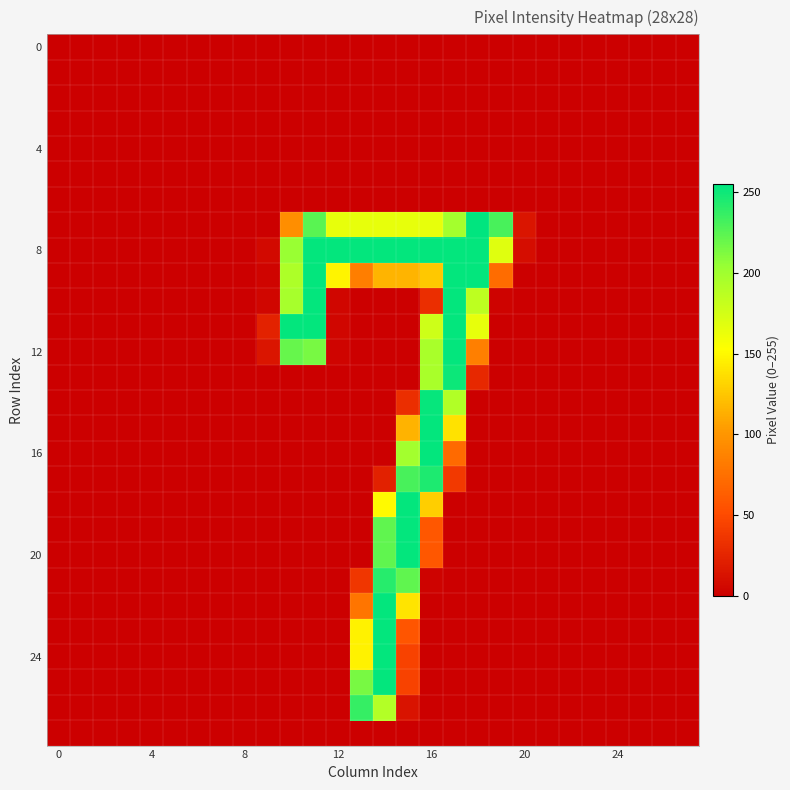

At which category is the sum across all series the highest?

14